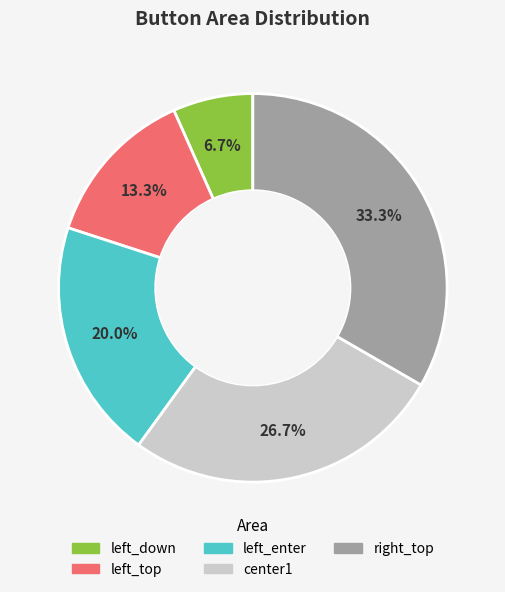

To the nearest percent, what is the difference between the largest and smallest slice percentages?

27%